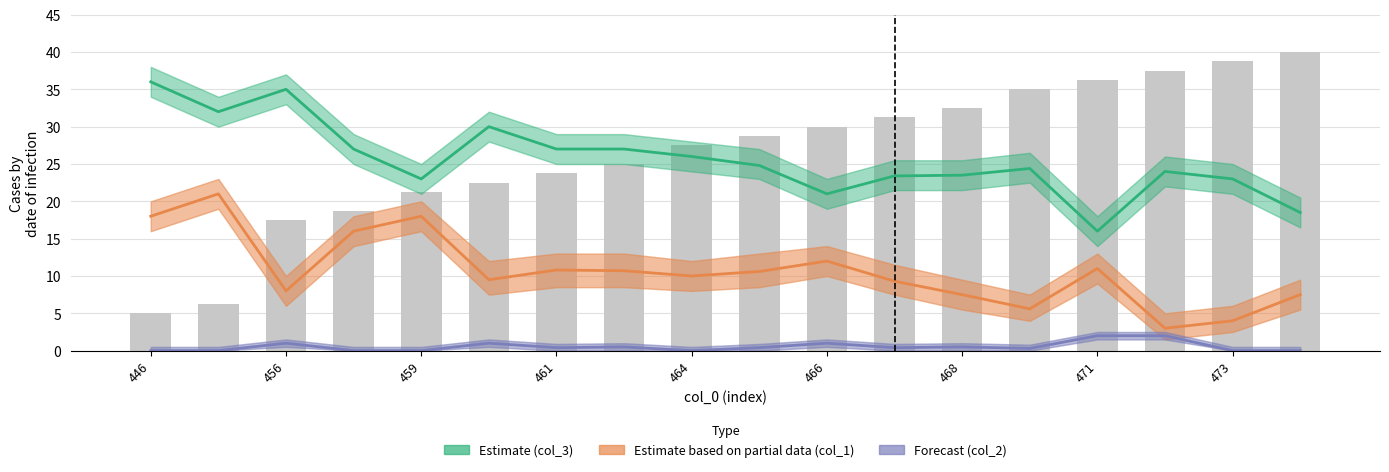

What is the sum of the Estimate based on partial data (col_1) values at 446 and 11?

27.3